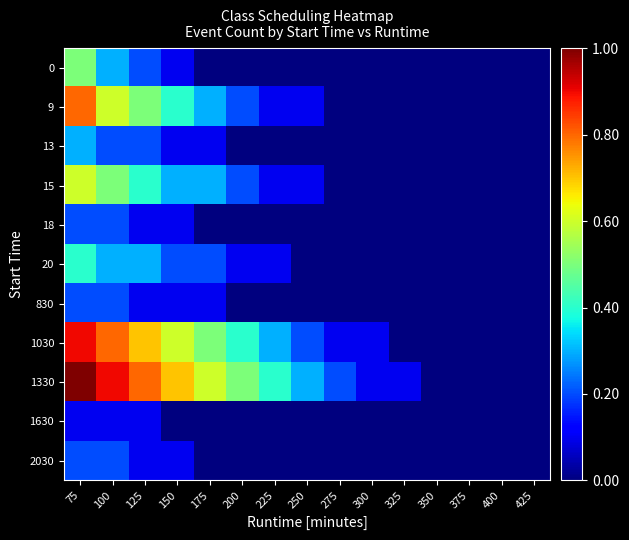

How many series are shown in this chart?

11